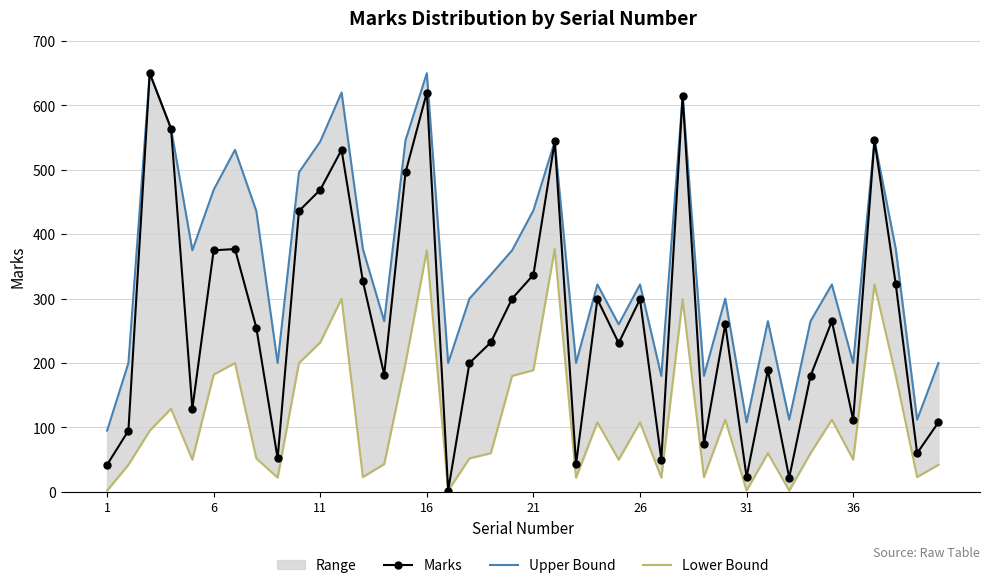

What is the smallest value displayed?

2